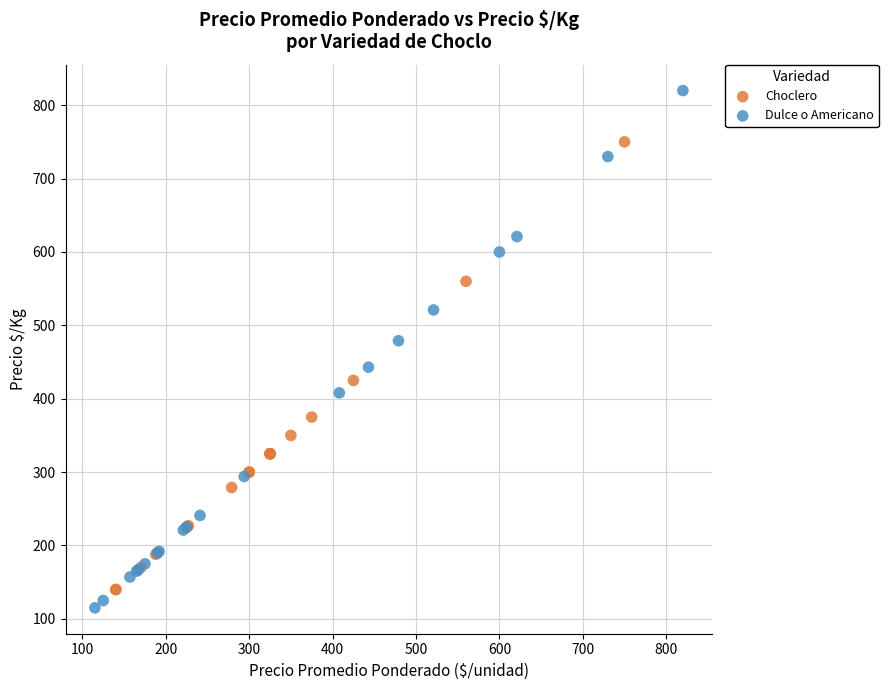

Which series has the widest spread of Y values?

Dulce o Americano